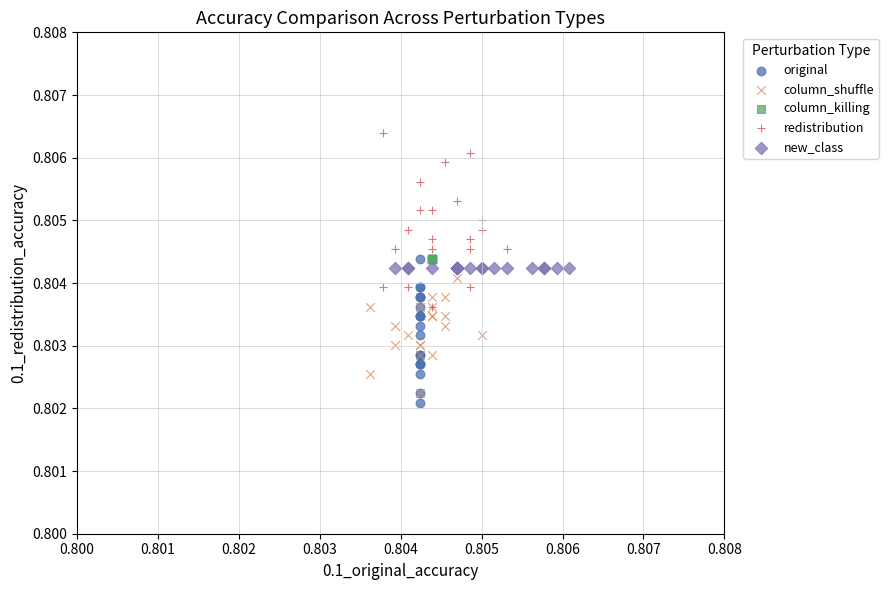

Which series reaches the maximum Y coordinate?

redistribution